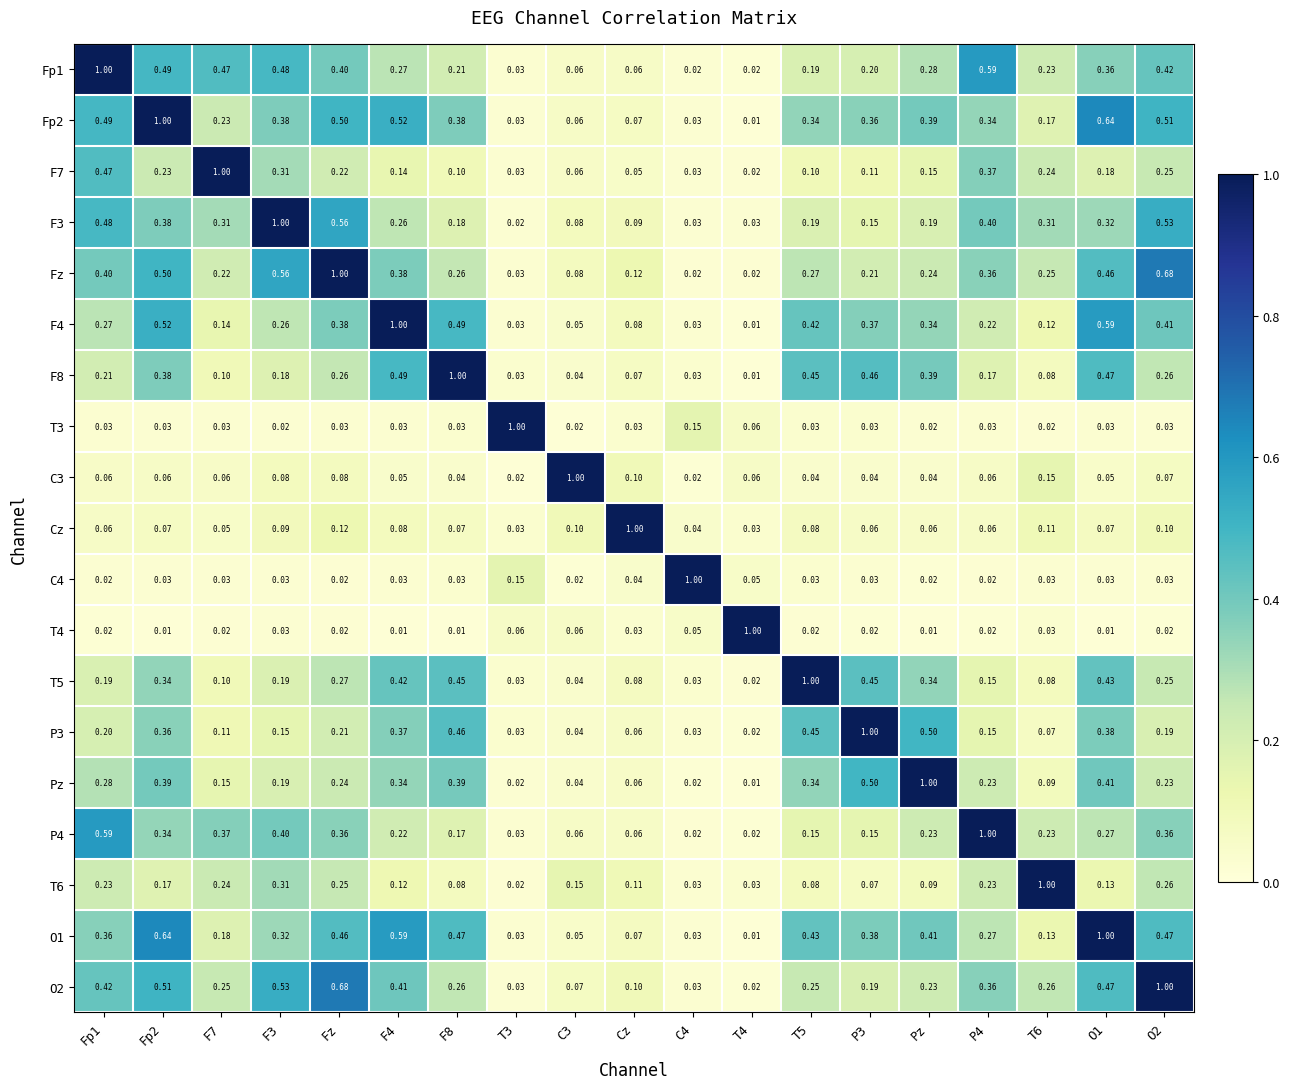

Is the value of O1 at Fp1 greater than the value of F8 at Fz?

Yes